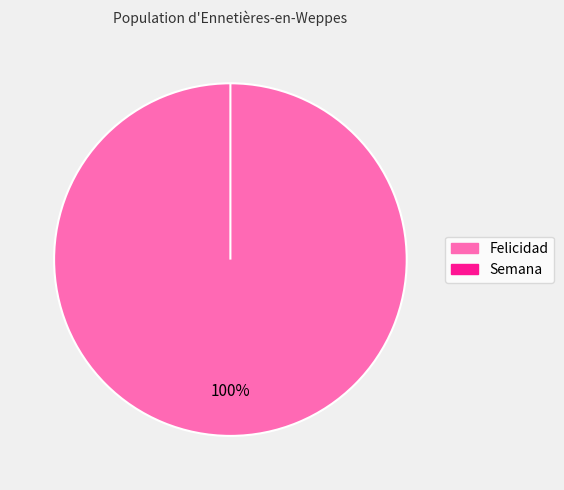

Does any single category account for the majority?

Yes